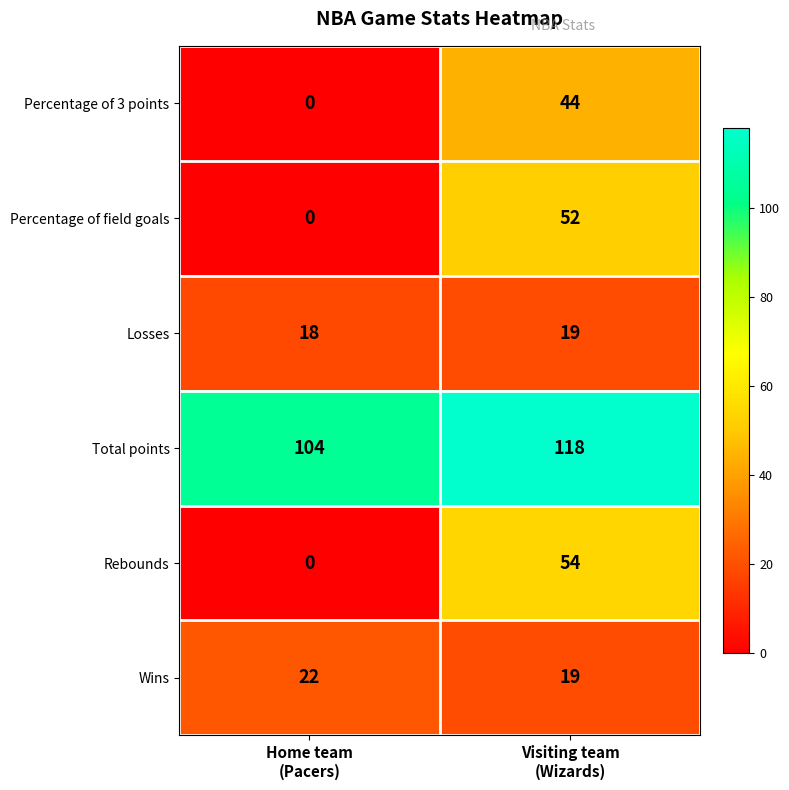

What is the highest value of the Rebounds series?

54